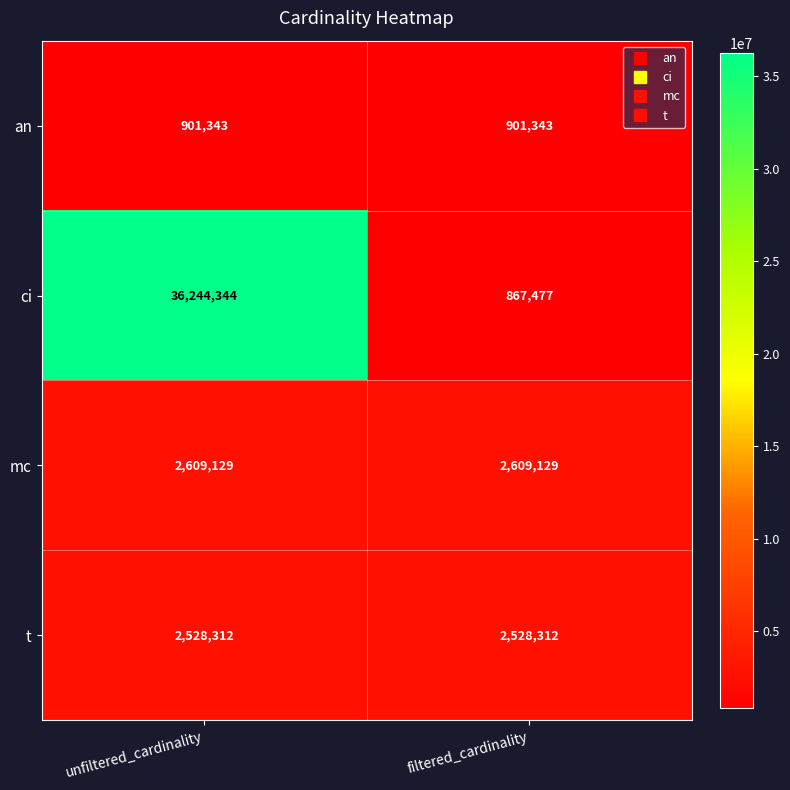

What is the spread (max minus min) of values at unfiltered_cardinality?

35343001